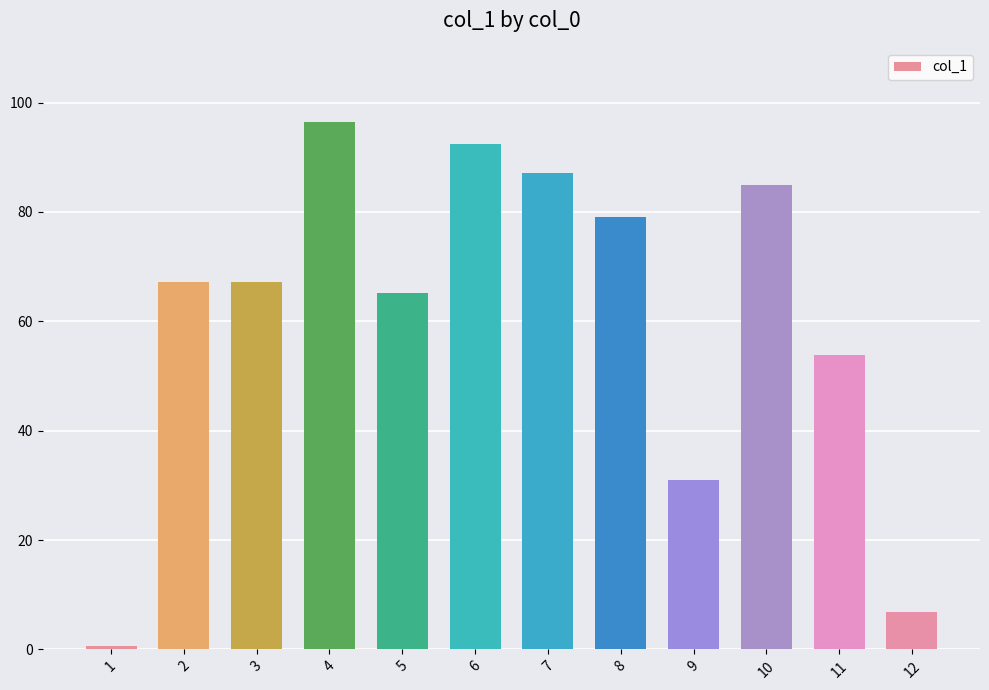

What is the difference between the values at 9 and 2?

36.1